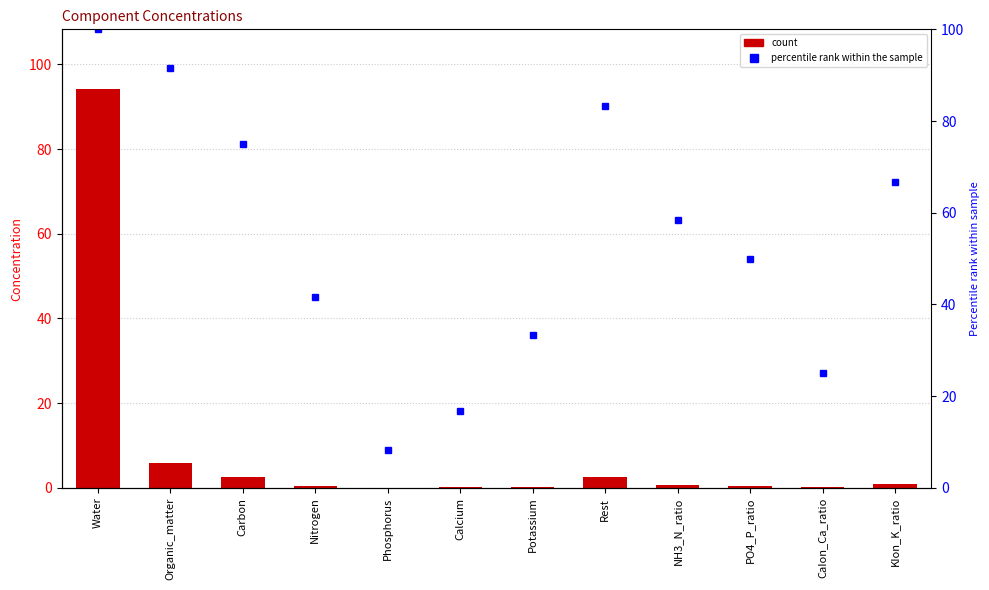

At how many categories does at least one series exceed 29?

9